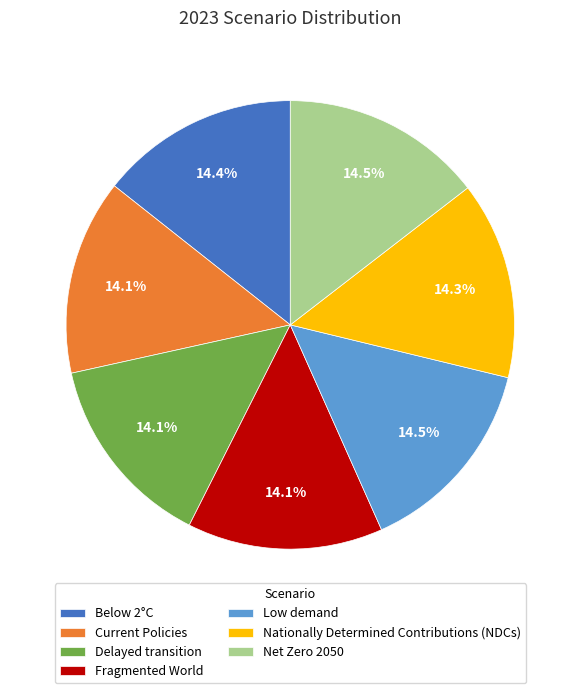

What is the total percentage of Net Zero 2050 and Below 2°C?

28.9%